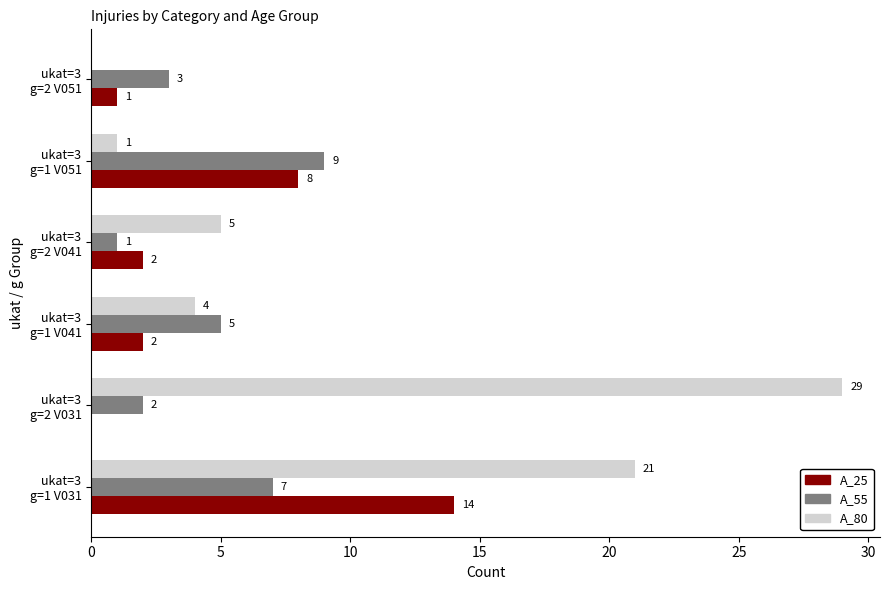

What is the average value of the A_80 series?

10